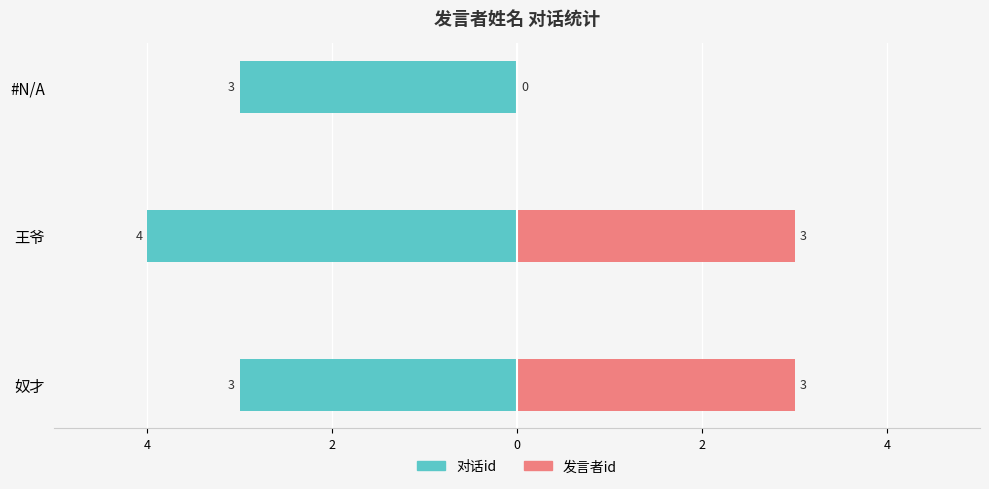

Does the chart contain stacked bars?

No